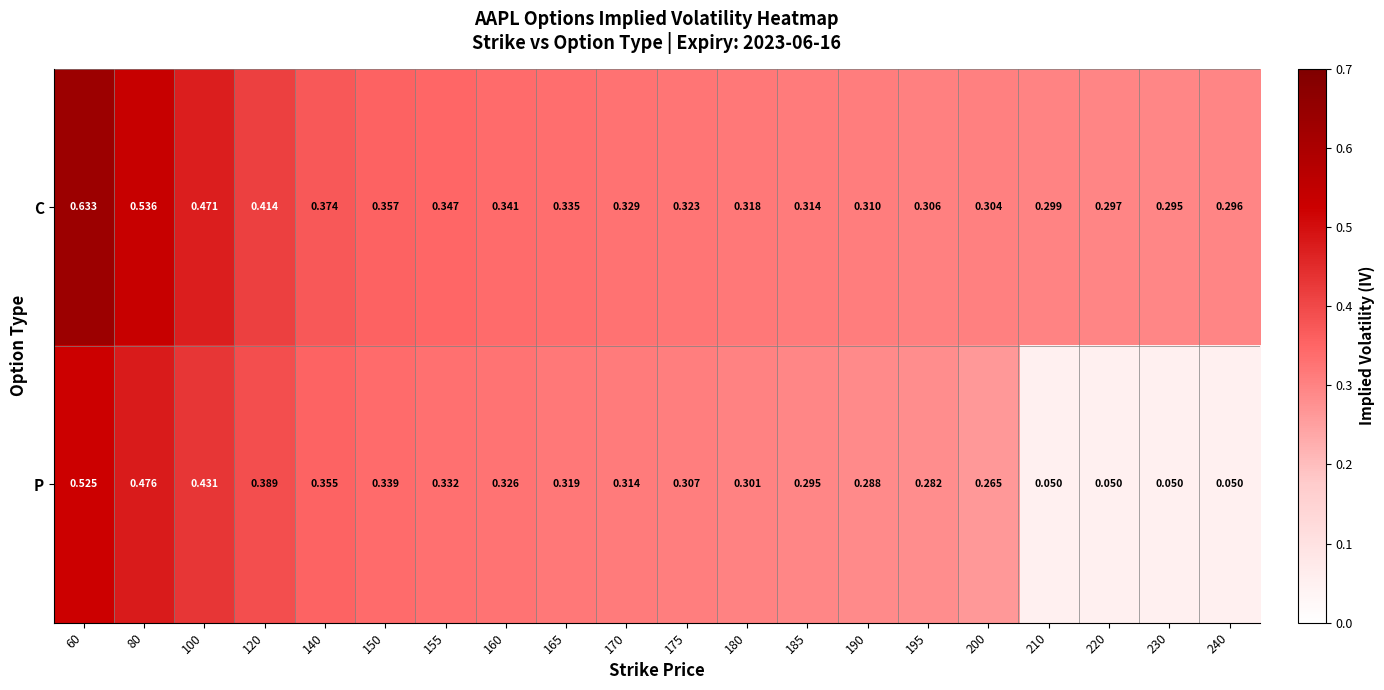

Which series changed the most between 60 and 170?

C